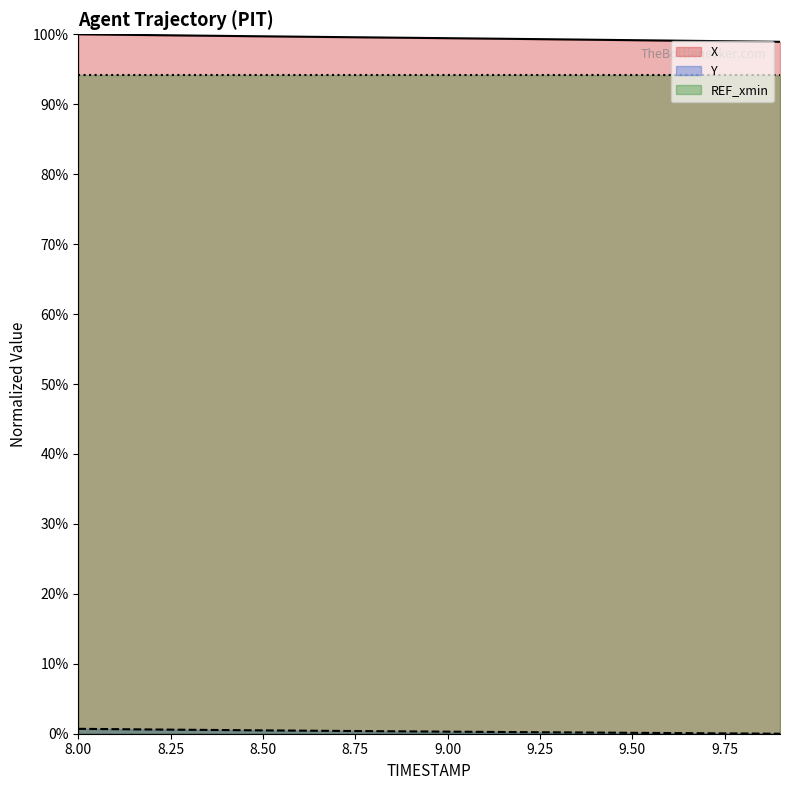

True or false: Y has more than 1 points higher than both neighbors.

False